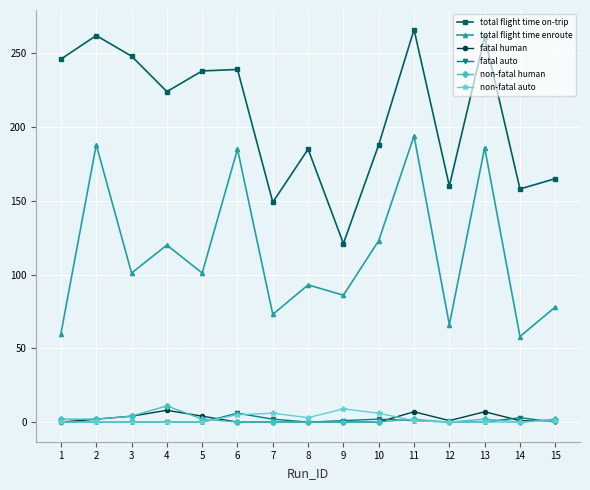

True or false: total flight time on-trip and non-fatal auto intersect in this chart.

False